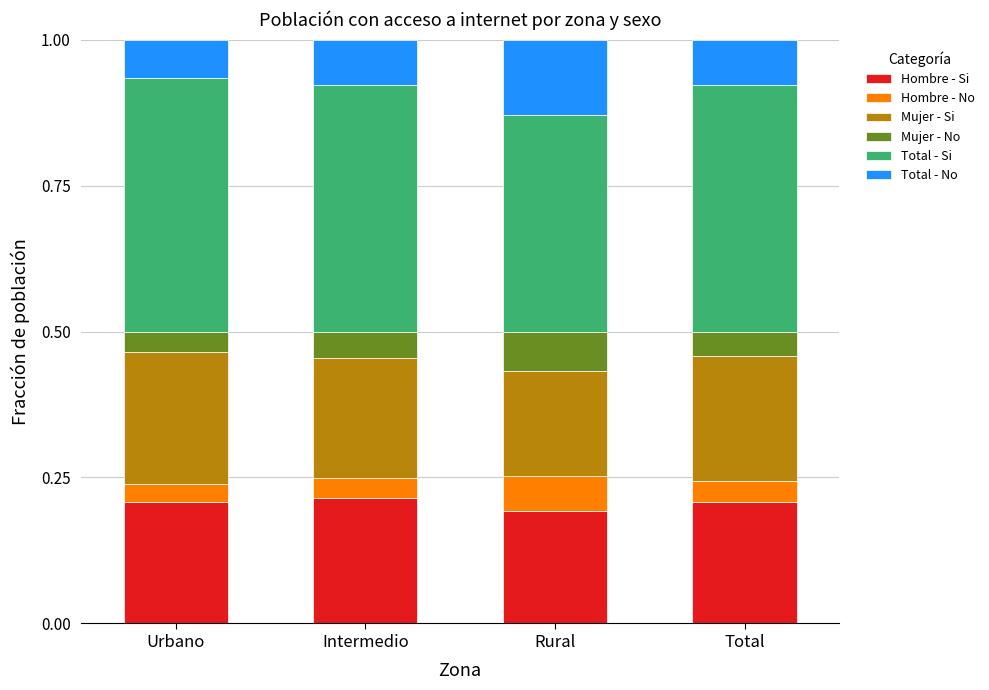

The Hombre - Si series shows 0.2 at Total. True or false?

True